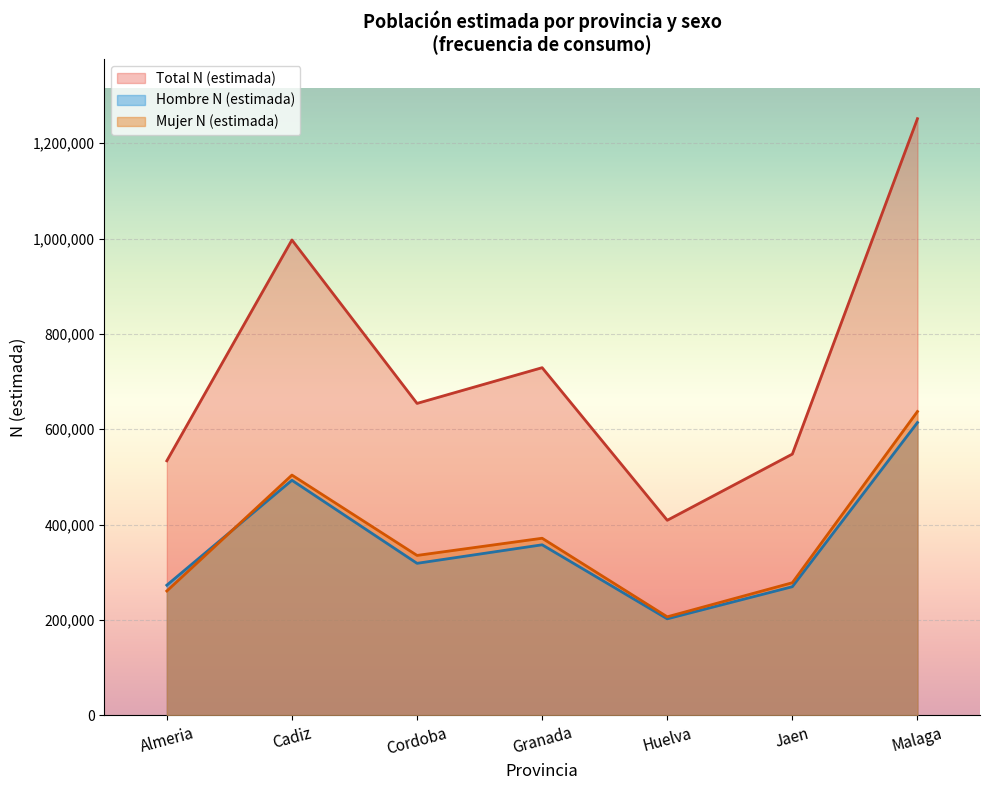

What is the label of the 4th point from the left?

Granada